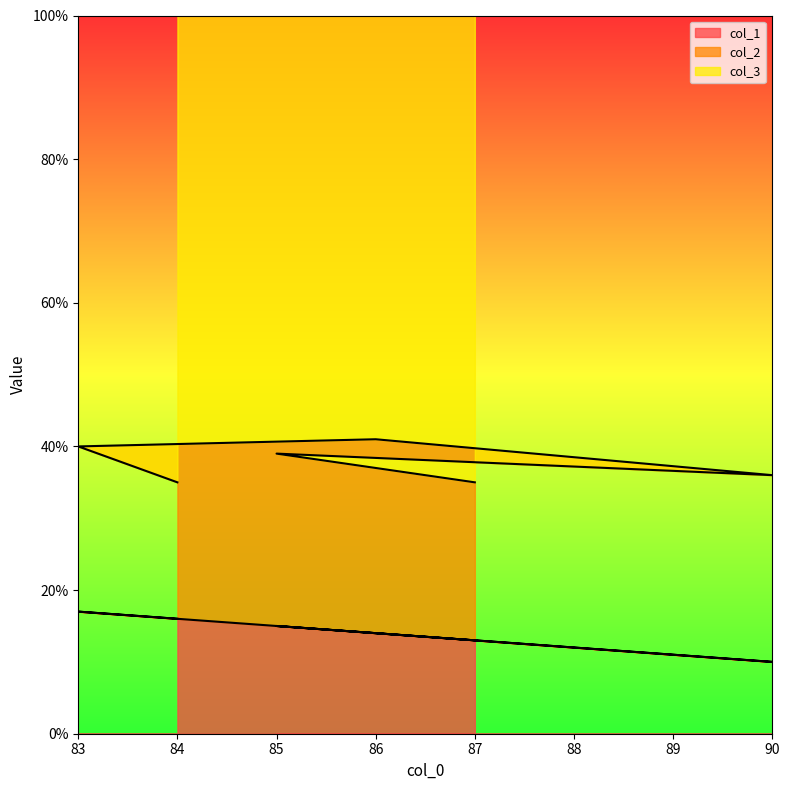

List the labels in order of col_1 value, smallest first.

90, 87, 86, 85, 84, 83